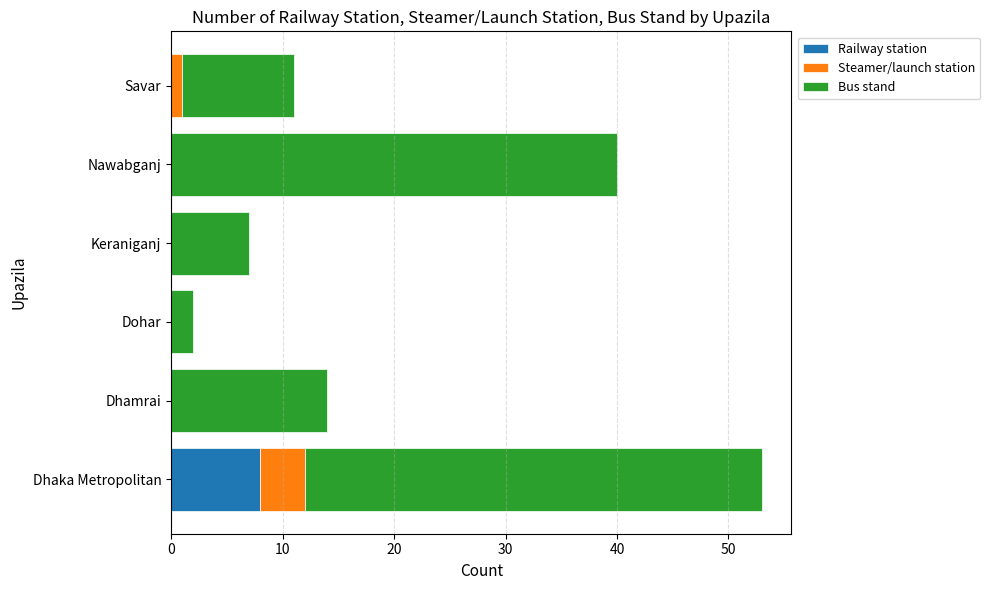

What is the maximum value for Railway station?

8